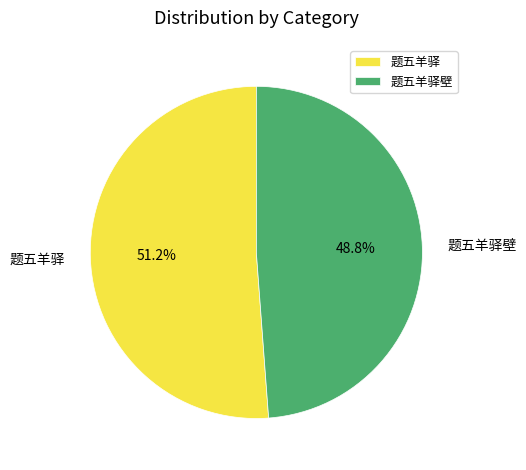

Rank the categories by value from highest to lowest.

题五羊驿, 题五羊驿壁